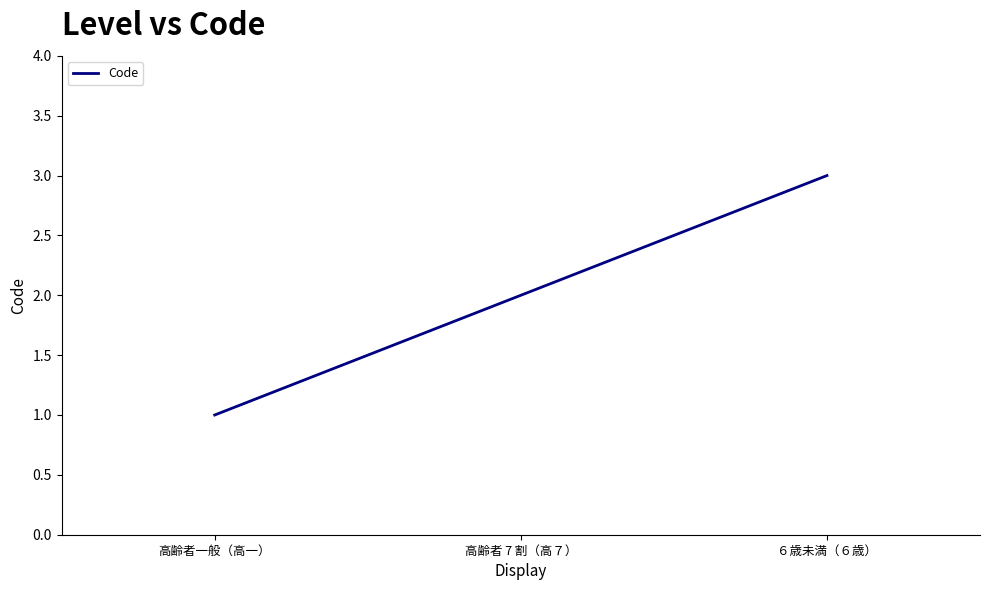

What is the smallest value displayed?

1